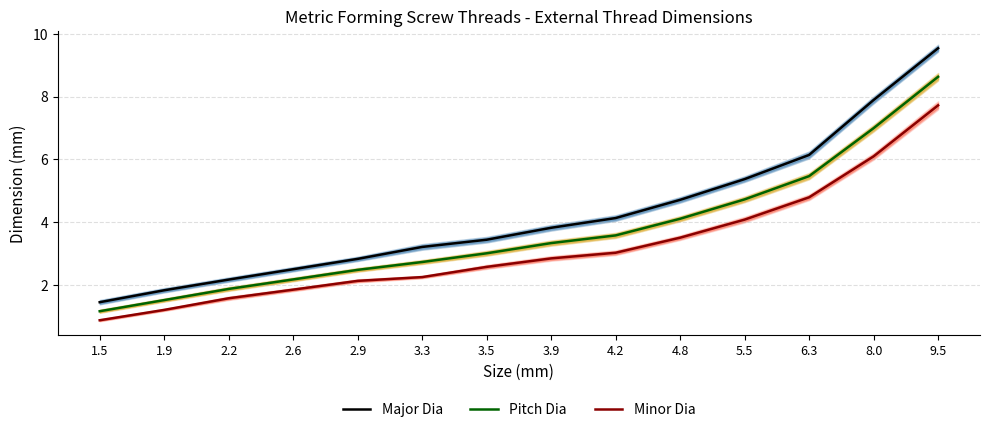

What is the label of the 5th point from the left?

2.9